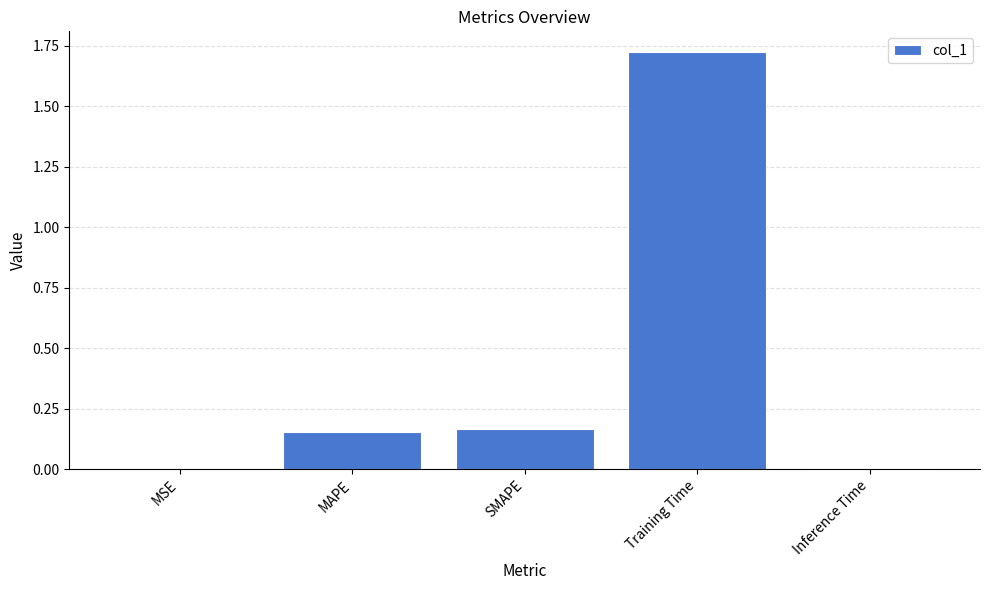

Is it true that the value at Training Time is 2.4?

False